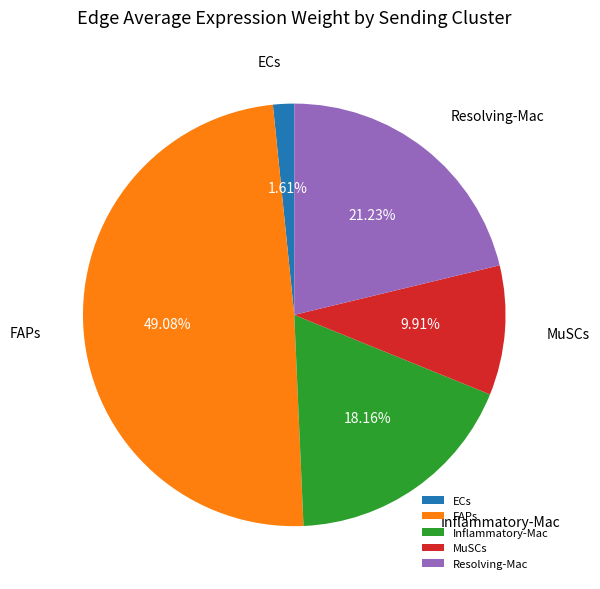

To the nearest percent, what is the combined percentage of ECs and Inflammatory-Mac?

20%